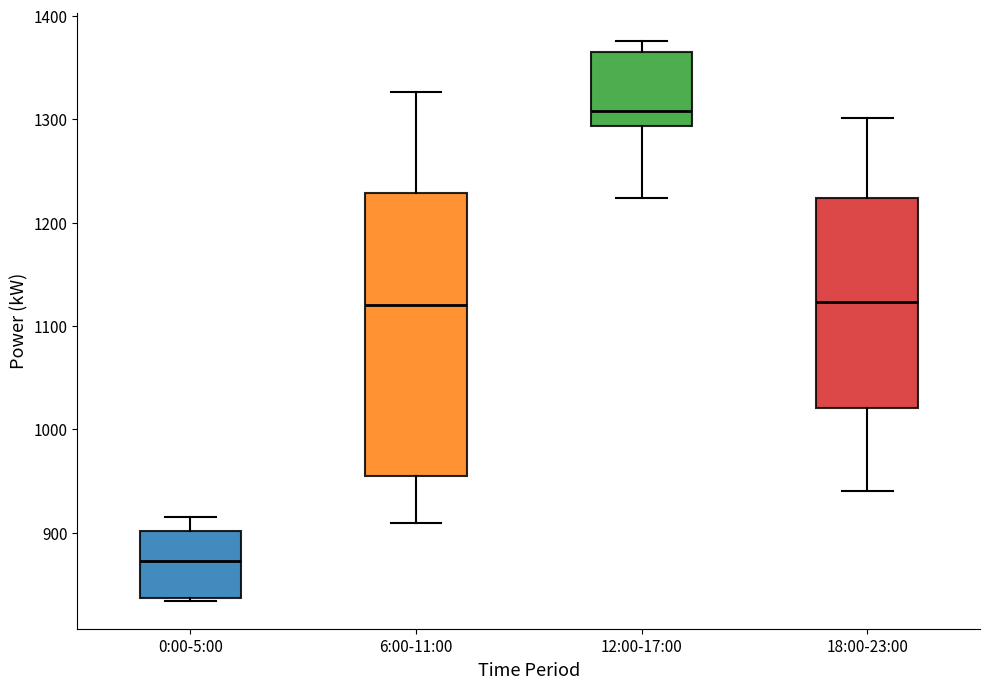

Which box's median line is the lowest?

0:00-5:00